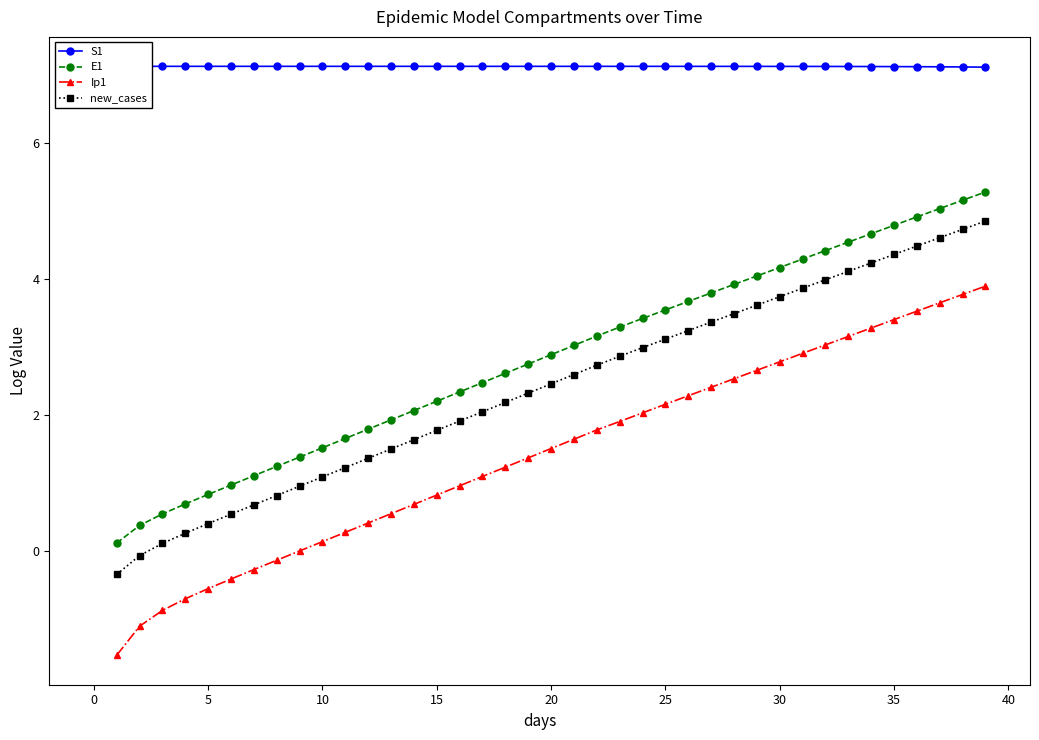

What are all the series names shown in the legend?

S1, E1, Ip1, new_cases